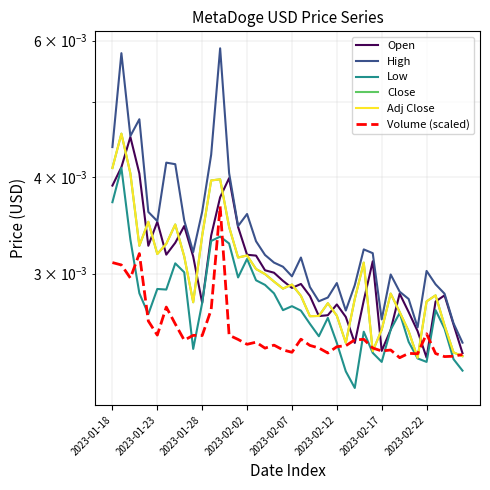

True or false: Low has more than 2 points higher than both neighbors.

True